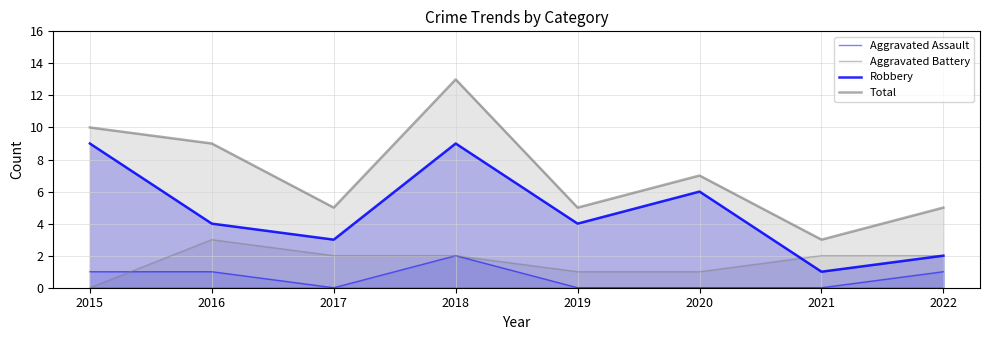

True or false: Aggravated Battery has a value of 3 at 2022.

False